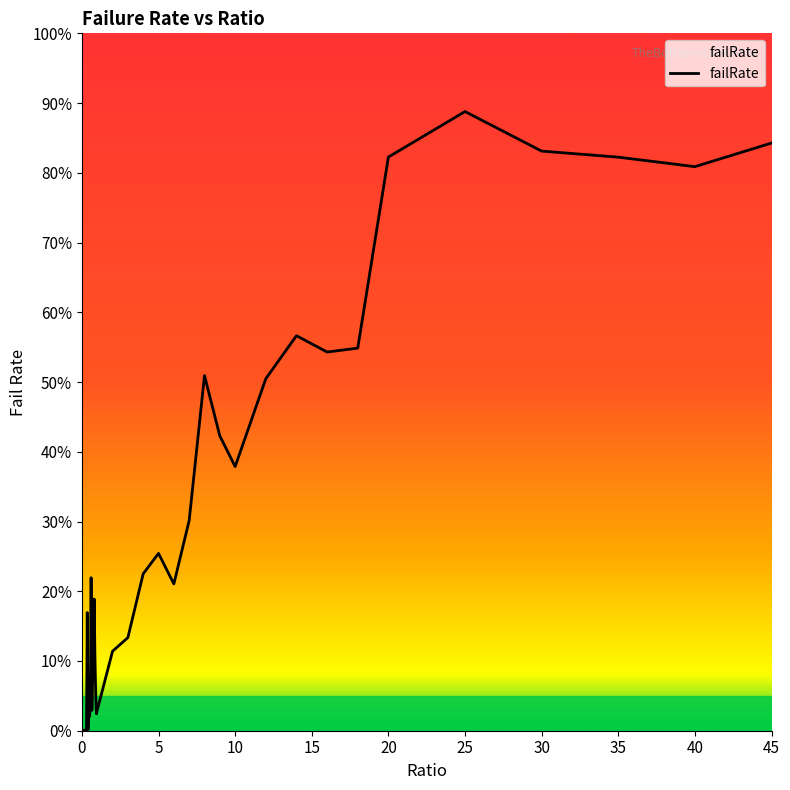

What is the sum of all values?

1082.1